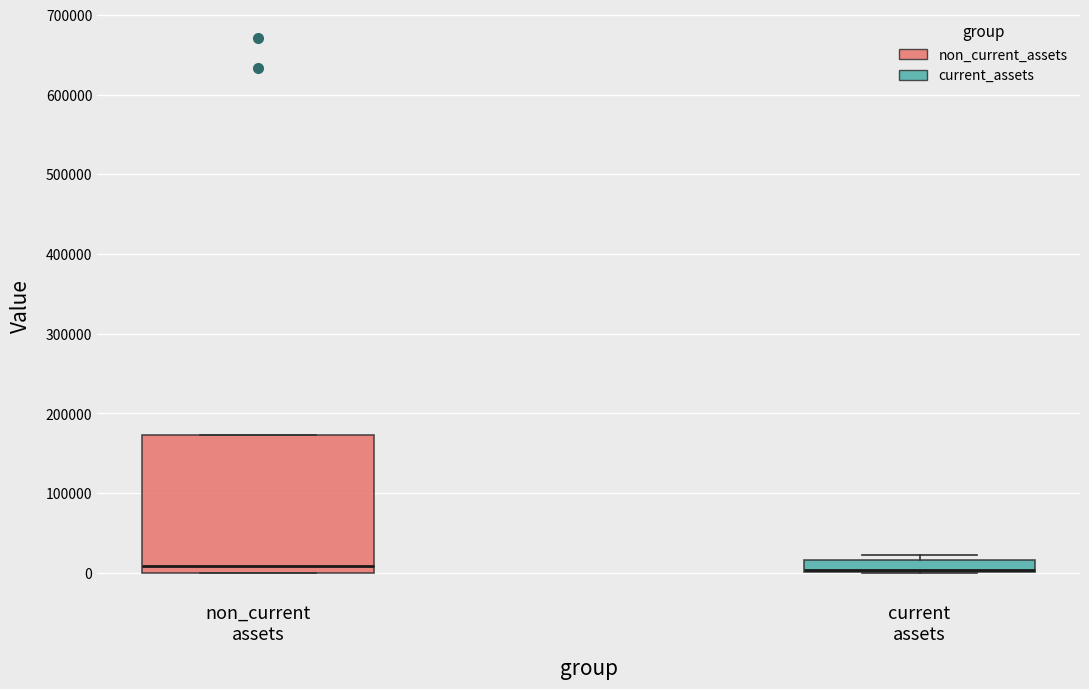

Reading left to right, transcribe this box plot: for each box, give where its median line is, the range the box spans, and where its two whiskers end, as read against the y-axis. The values are not printed on the chart, so give them approximately, as read against the axis.

non_current assets: median 10000, box 0 to 170000, whiskers 0 to 170000
current assets: median 0 (drawn on the box's lower edge), box 0 to 20000, whiskers 0 to 20000 (just above the box's upper edge)